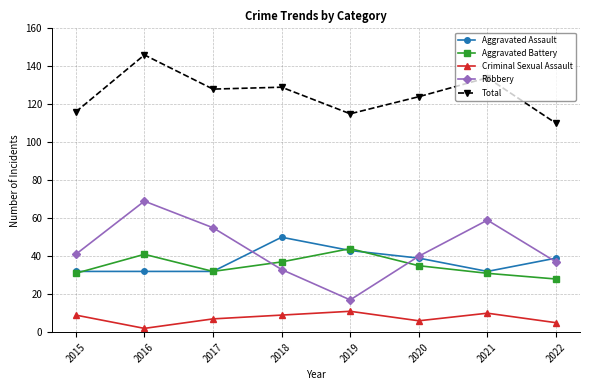

Read the Aggravated Battery value at 2019, to the nearest 10.

40